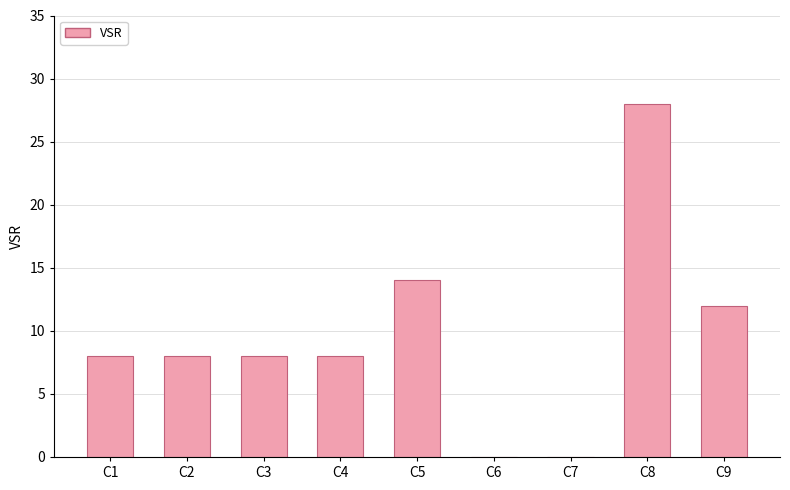

Reading left to right, transcribe all the data shown in this chart.

C1=8	C2=8	C3=8	C4=8	C5=14	C6=0	C7=0	C8=28	C9=12